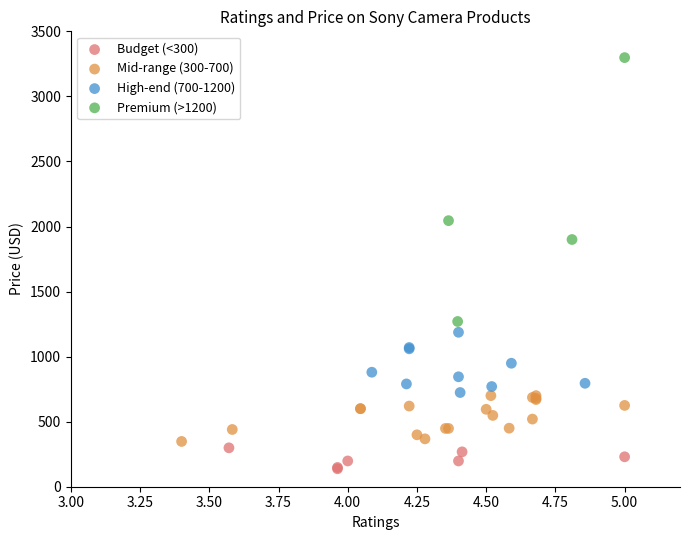

Which series reaches the minimum Y coordinate?

Budget (<300)